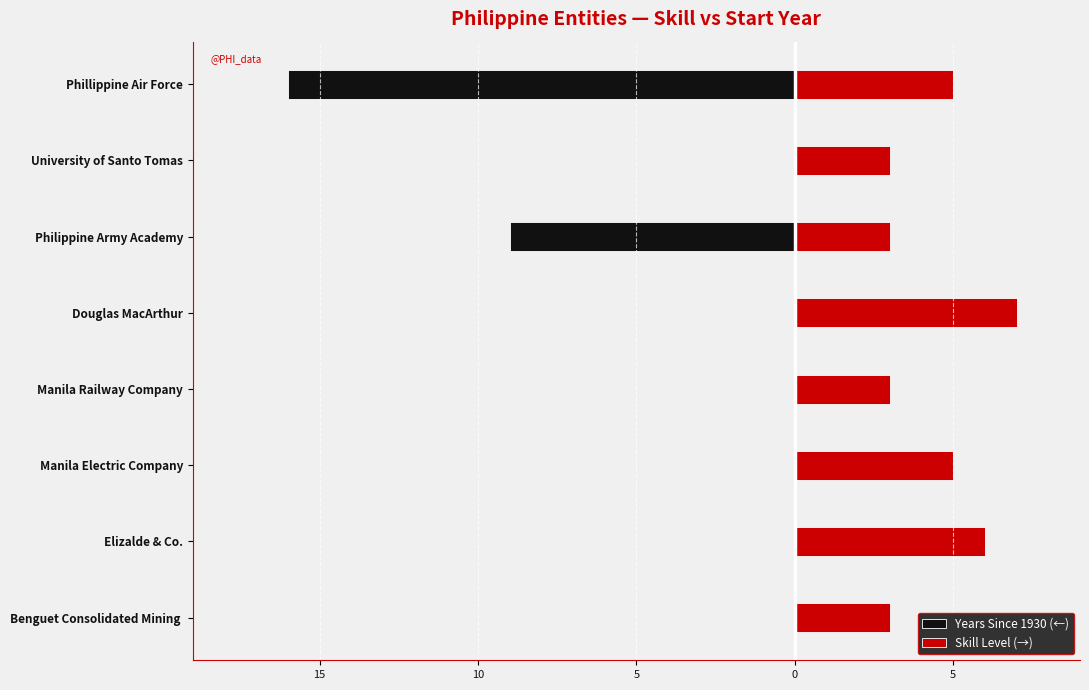

What is the lowest value of the Skill Level (→) series?

3